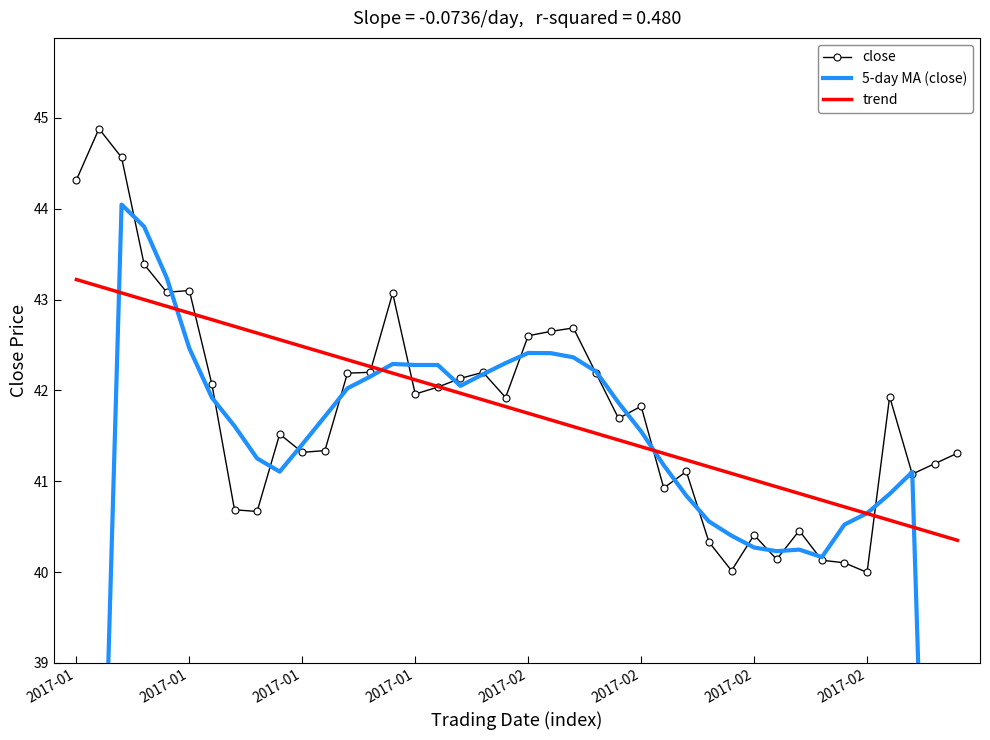

What is the sum of all trend values?

1671.4